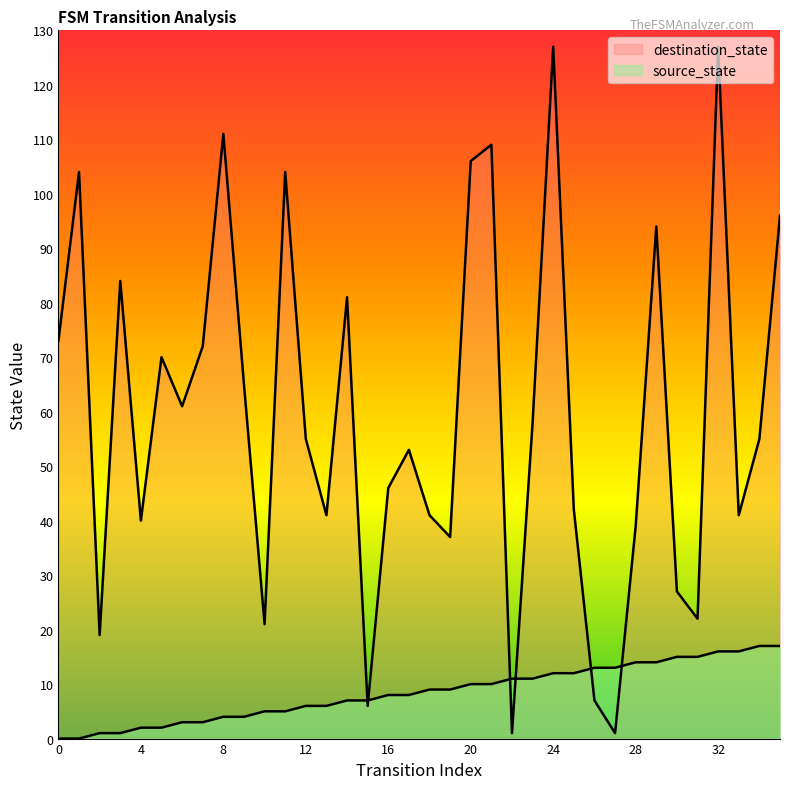

Is it true that destination_state equals 104 at 11?

True